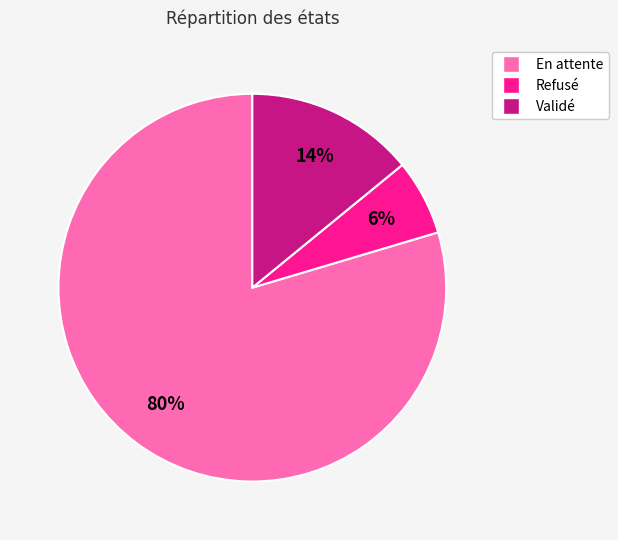

Is it true that Refusé is 6% of the pie?

True